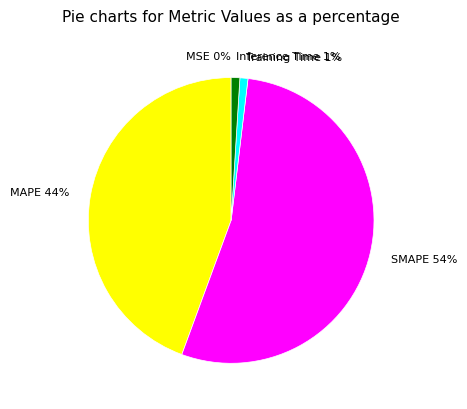

Which has a higher value, MAPE or Training Time?

MAPE